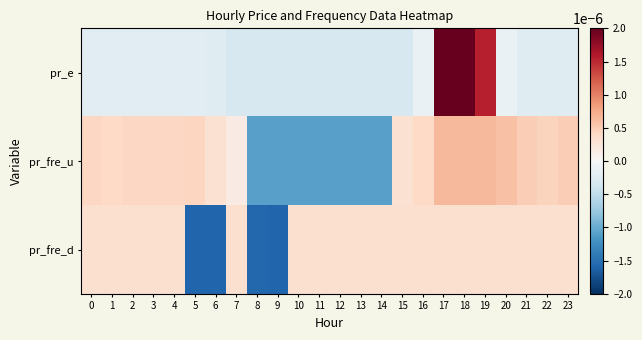

Which series has the largest range (max minus min)?

pr_e